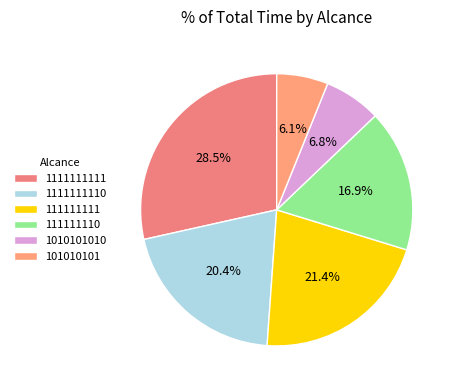

What is the smallest slice in the pie chart?

101010101